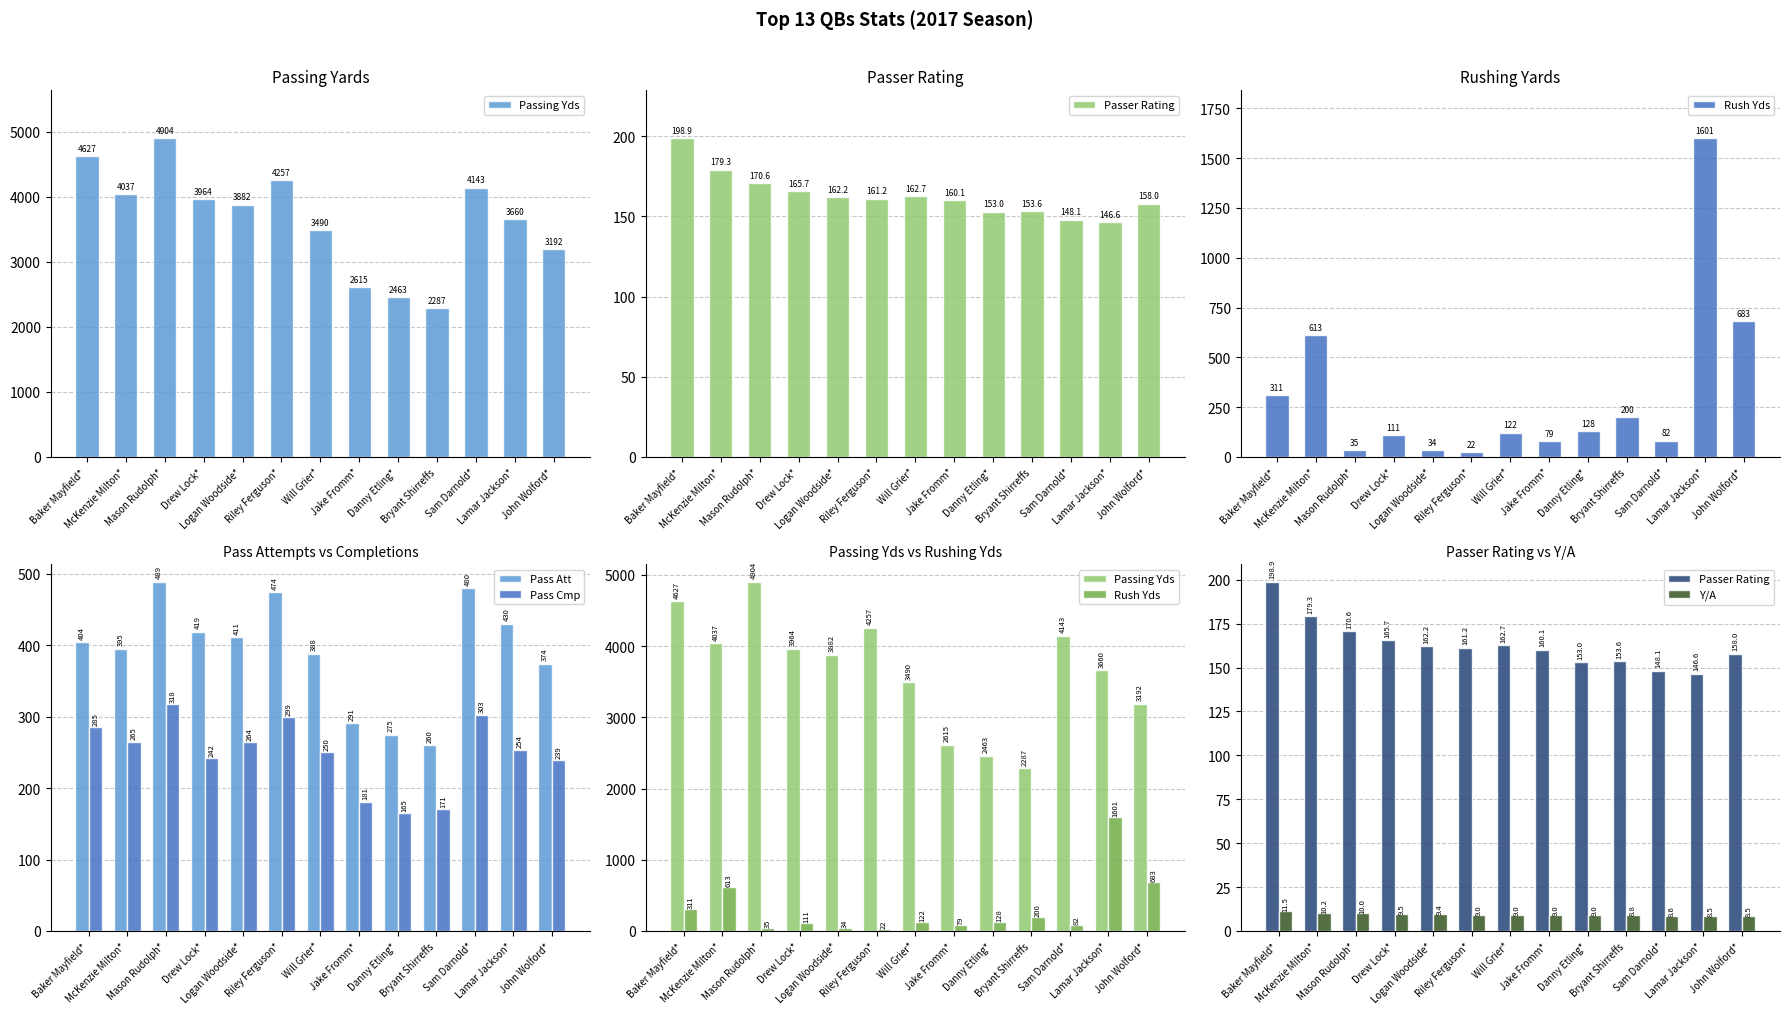

What is the sum of the Passing Yds values at John Wolford* and Will Grier*?

6682.0